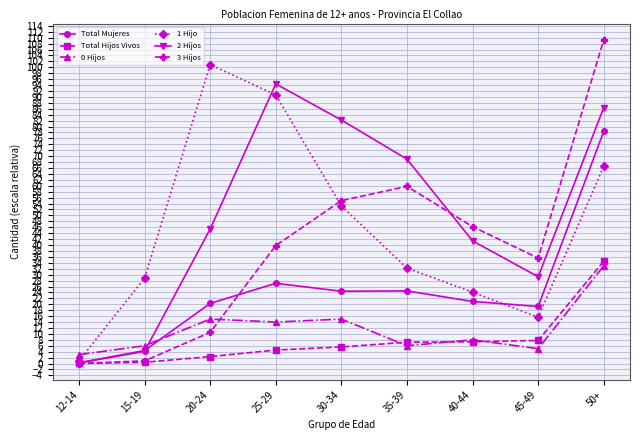

Does the chart display data point markers on the line(s)?

Yes